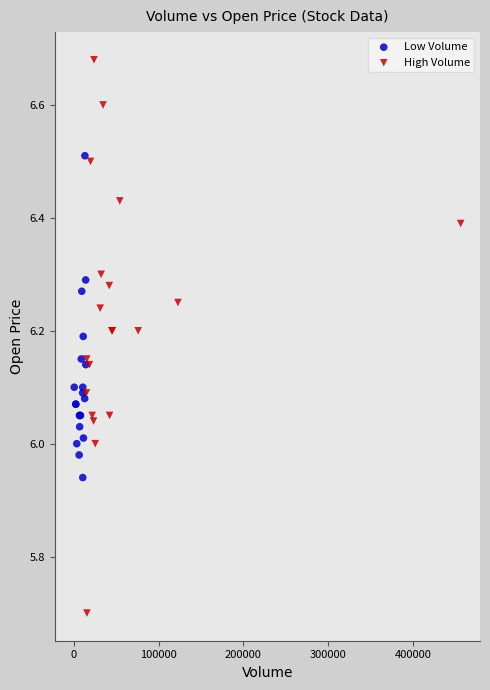

Which series has the widest spread of Y values?

High Volume